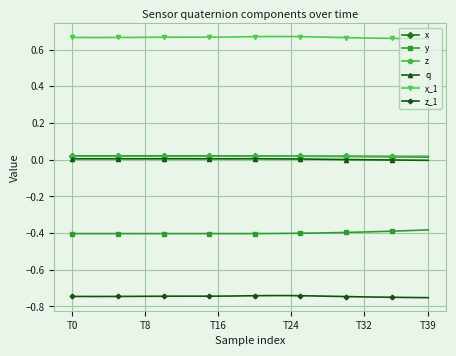

Which series has the largest total across all categories?

x_1